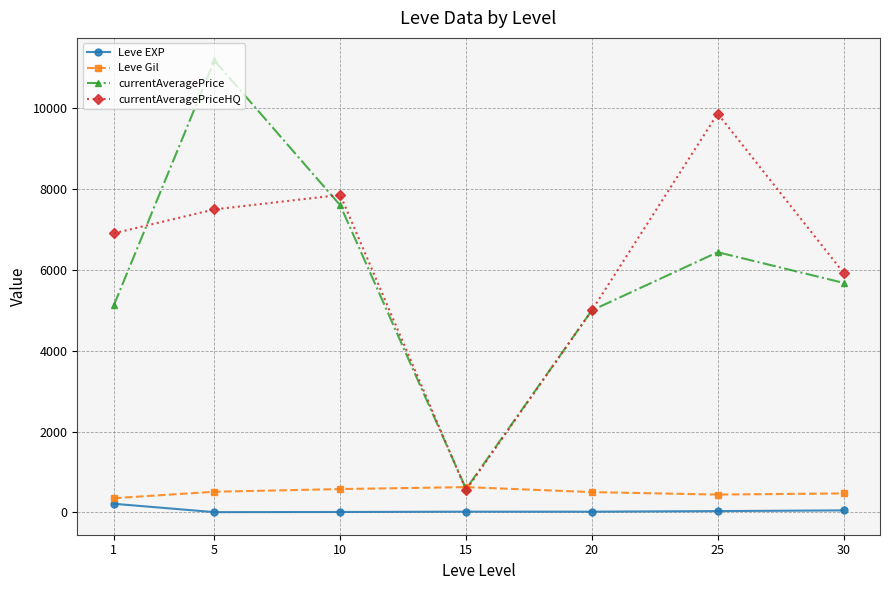

At which label does currentAveragePriceHQ first exceed 6907?

1